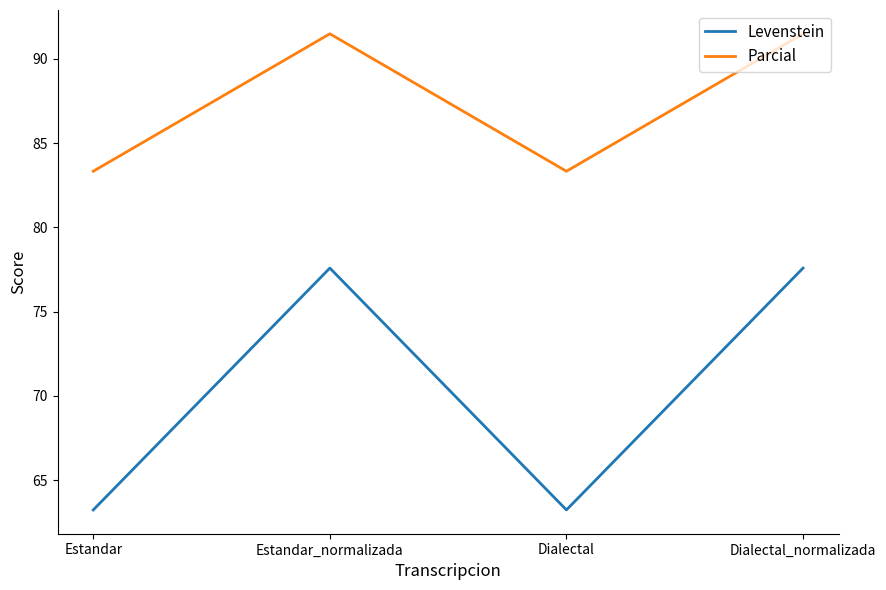

How many categories are shown in the chart?

4